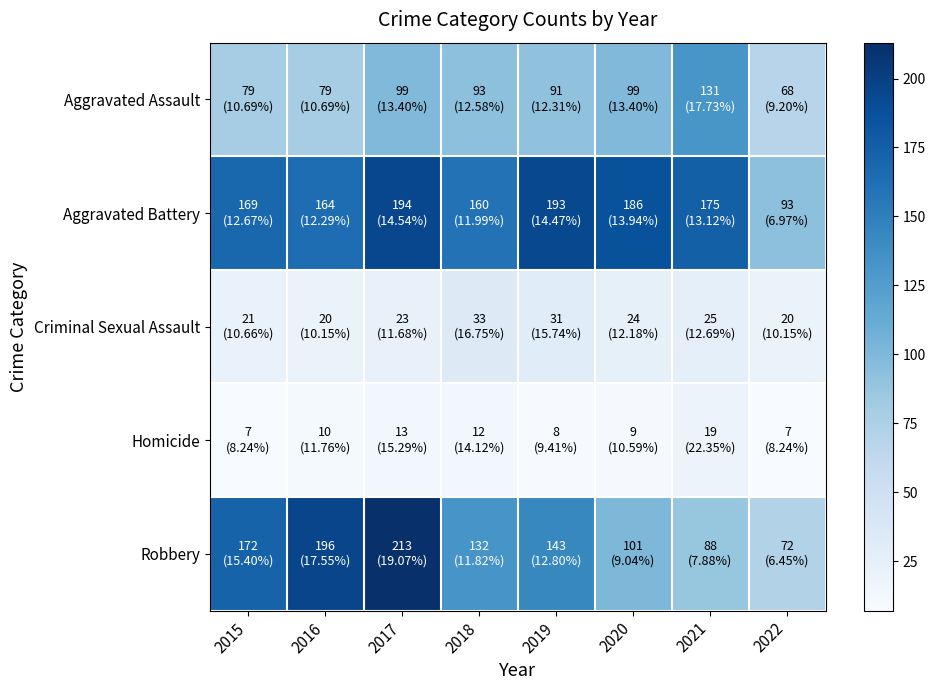

Reading left to right, what are all the values shown in this chart?

Aggravated Assault: 2015=79	2016=79	2017=99	2018=93	2019=91	2020=99	2021=131	2022=68
Aggravated Battery: 2015=169	2016=164	2017=194	2018=160	2019=193	2020=186	2021=175	2022=93
Criminal Sexual Assault: 2015=21	2016=20	2017=23	2018=33	2019=31	2020=24	2021=25	2022=20
Homicide: 2015=7	2016=10	2017=13	2018=12	2019=8	2020=9	2021=19	2022=7
Robbery: 2015=172	2016=196	2017=213	2018=132	2019=143	2020=101	2021=88	2022=72